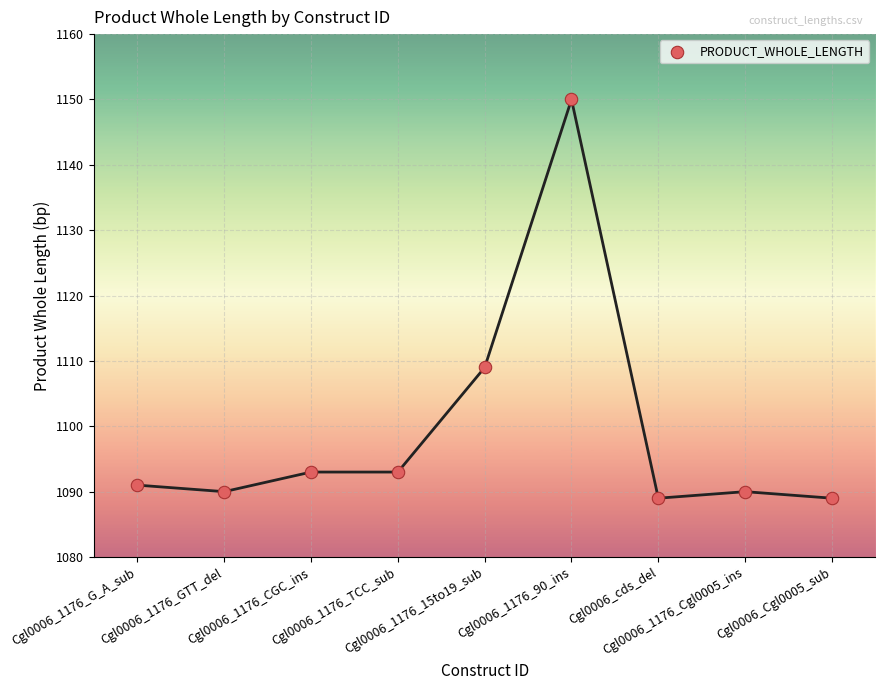

What is the range of Y values (max minus min)?

61